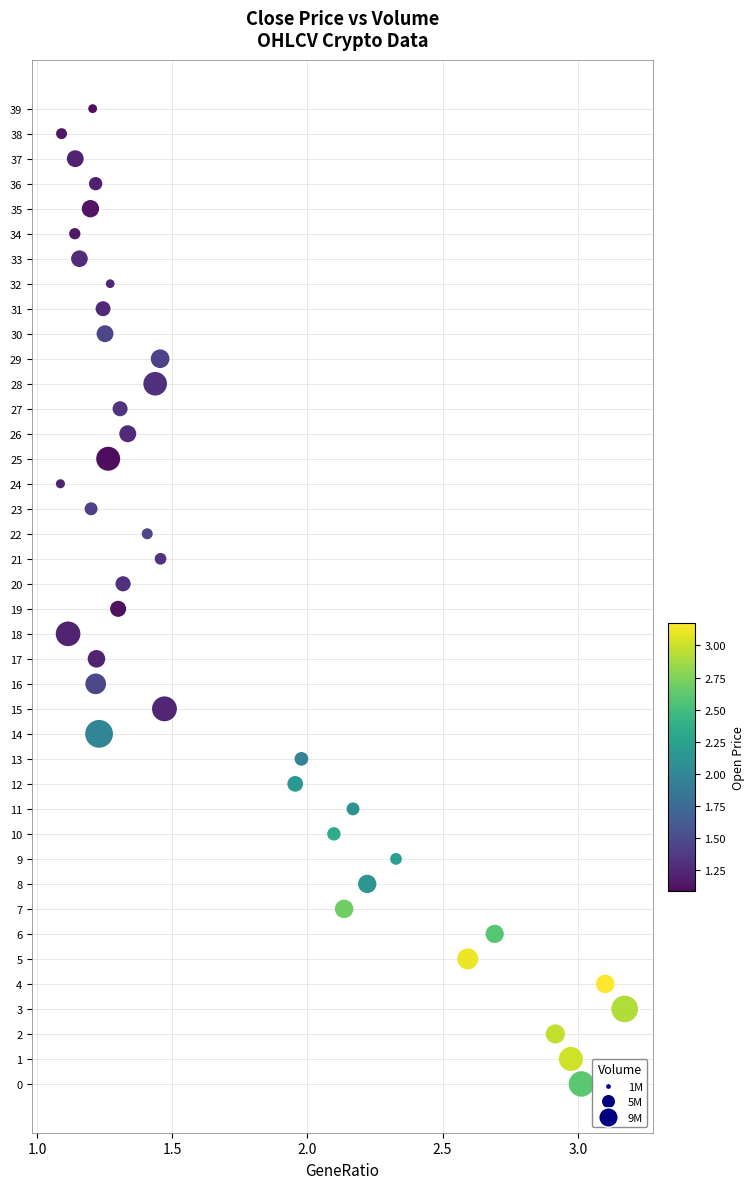

What is the range of Y values (max minus min)?

39